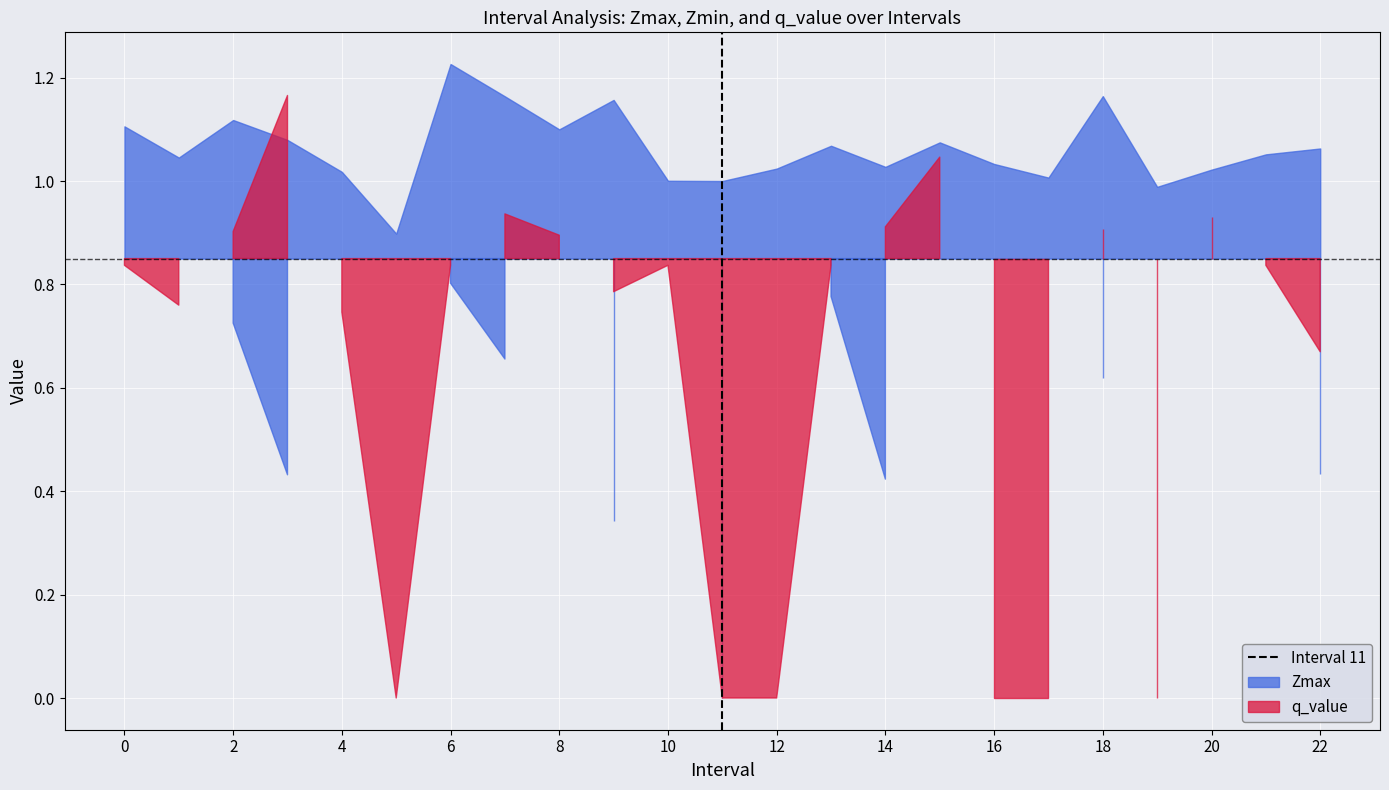

Reading left to right, extract all data points from this chart.

Zmax: 0.0=1.1	1.0=1.0	2.0=1.1	3.0=1.1	4.0=1.0	5.0=0.9	6.0=1.2	7.0=1.2	8.0=1.1	9.0=1.2	10.0=1.0	11.0=1.0	12.0=1.0	13.0=1.1	14.0=1.0	15.0=1.1	16.0=1.0	17.0=1.0	18.0=1.2	19.0=1.0	20.0=1.0	21.0=1.1	22.0=1.1
Zmin: 0.0=0.9	1.0=0.9	2.0=0.7	3.0=0.4	4.0=0.9	5.0=0.9	6.0=0.8	7.0=0.7	8.0=0.9	9.0=0.3	10.0=0.9	11.0=0.0	12.0=1.0	13.0=0.8	14.0=0.4	15.0=0.9	16.0=1.0	17.0=1.0	18.0=0.6	19.0=1.0	20.0=0.9	21.0=1.0	22.0=0.4
q_value: 0.0=0.8	1.0=0.8	2.0=0.9	3.0=1.2	4.0=0.7	5.0=-0.0	6.0=0.8	7.0=0.9	8.0=0.9	9.0=0.8	10.0=0.8	11.0=0.0	12.0=-0.0	13.0=0.8	14.0=0.9	15.0=1.0	16.0=-0.0	17.0=-0.0	18.0=0.9	19.0=-0.0	20.0=0.9	21.0=0.8	22.0=0.7